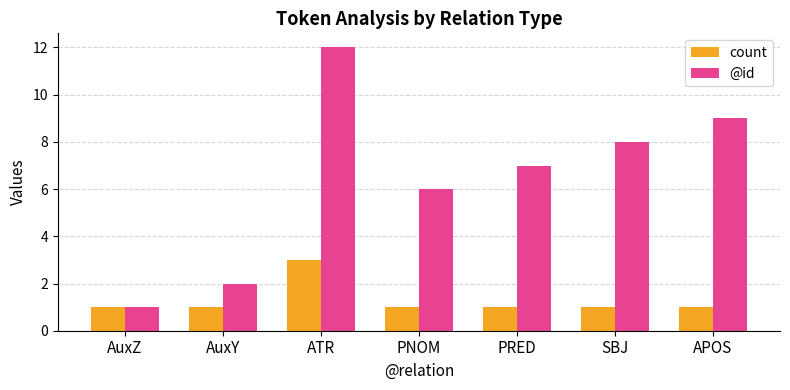

True or false: @id has a value of 11 at SBJ.

False